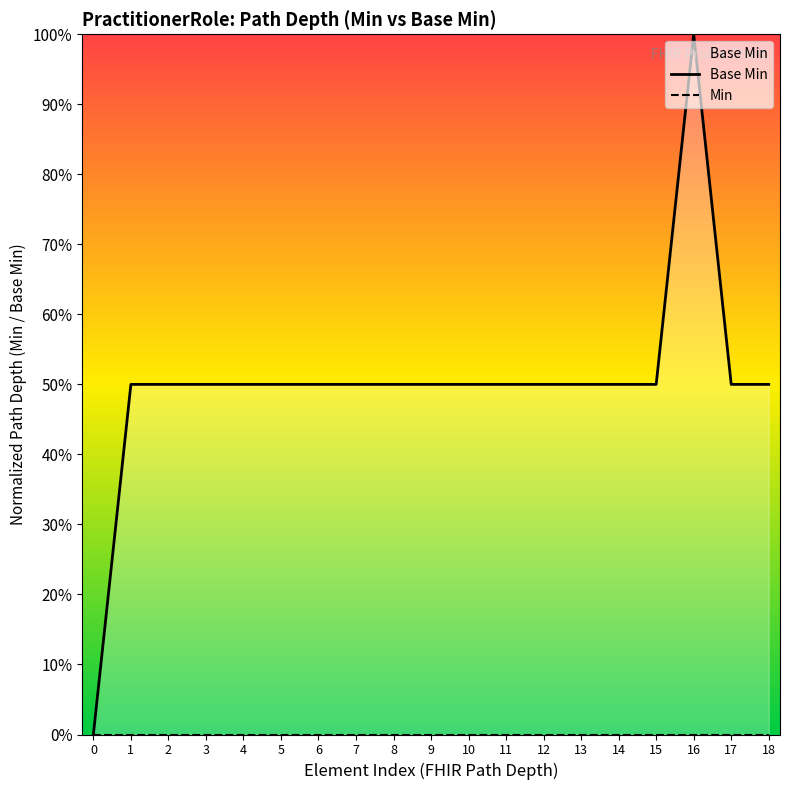

At which category is the sum across all series the highest?

16